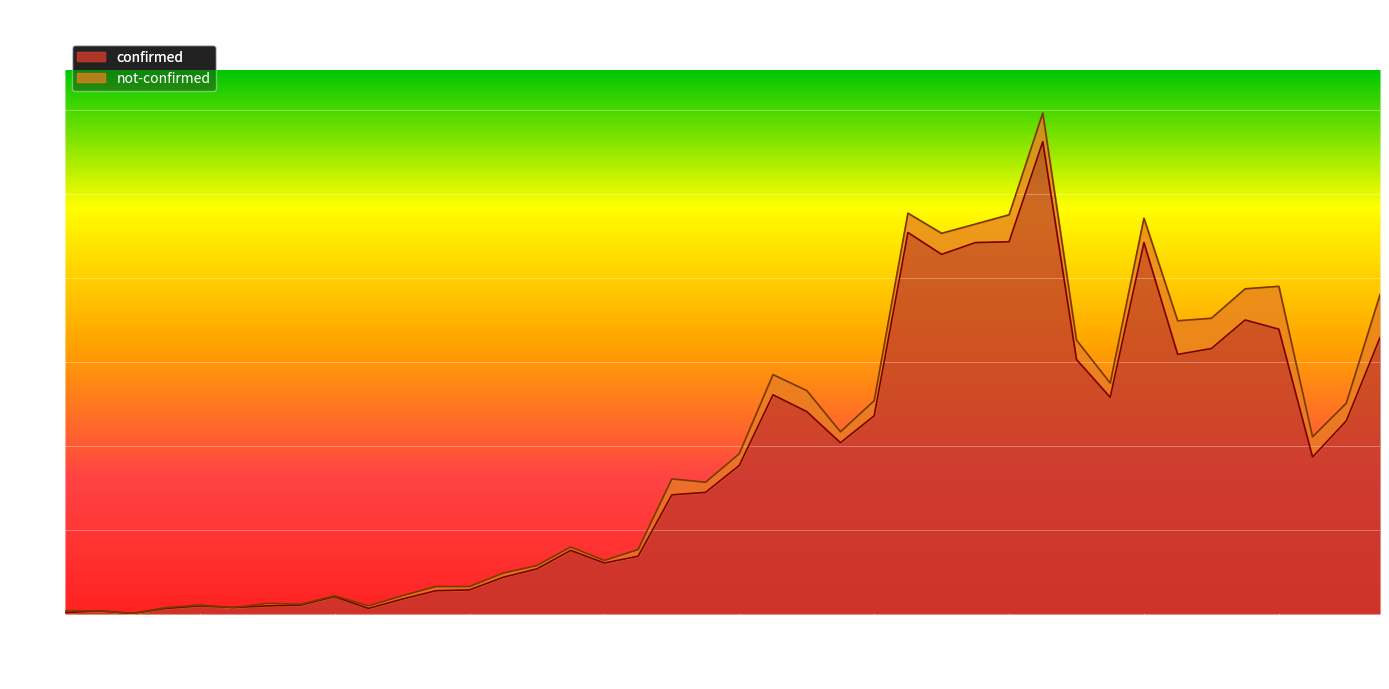

How many interior local valleys (lower than both neighbors) does the data have?

9